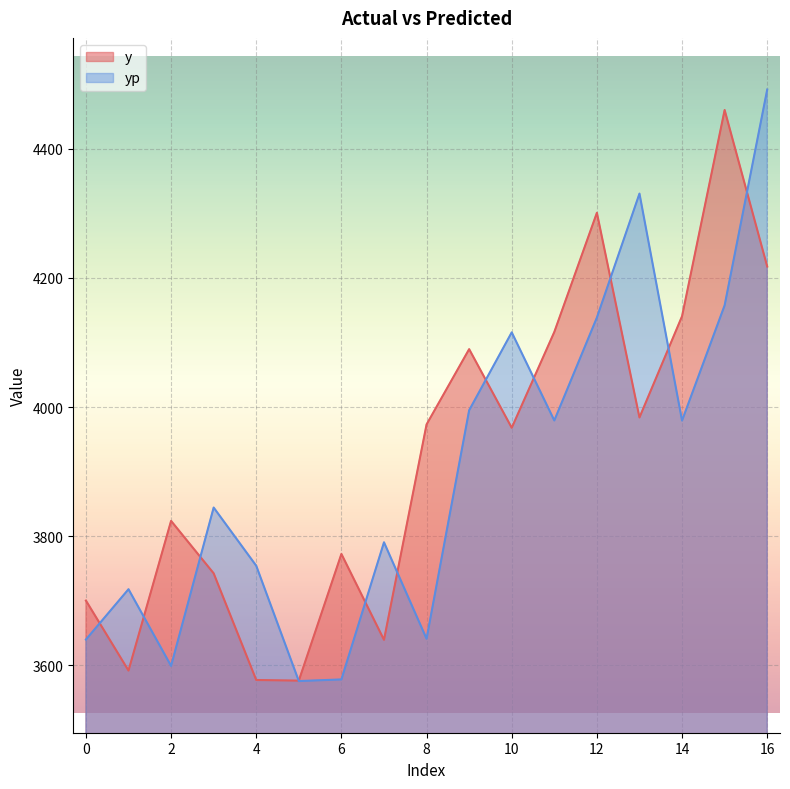

What is the smallest value displayed?

3575.5